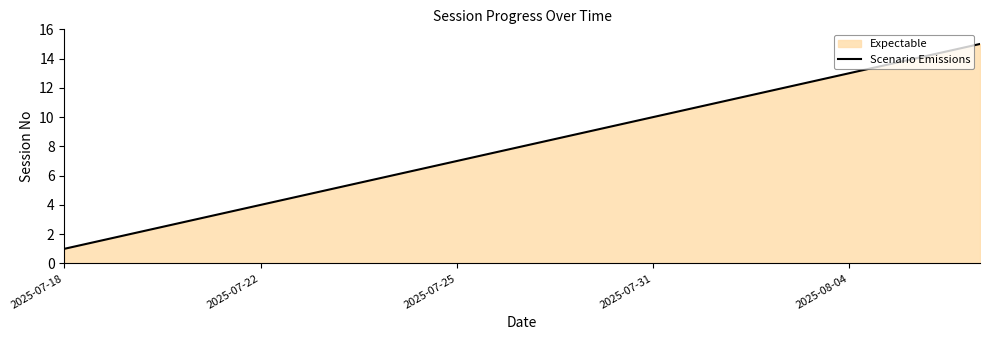

At which category does the chart reach its minimum across all series?

2025-07-18